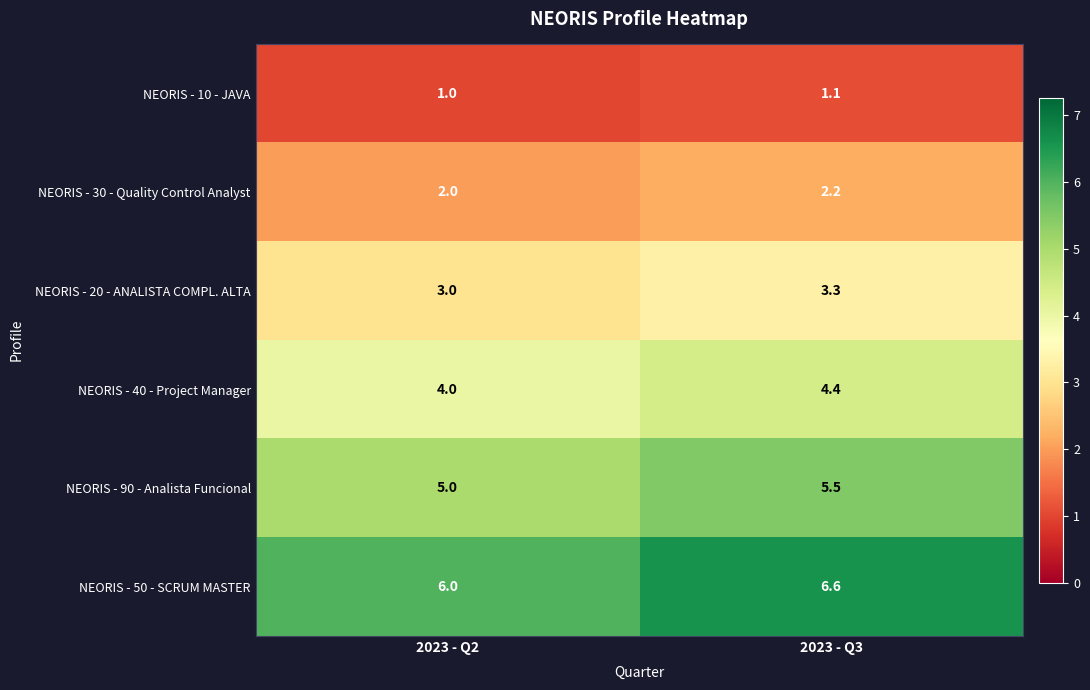

Read the NEORIS - 40 - Project Manager value at 2023 - Q2.

4.0